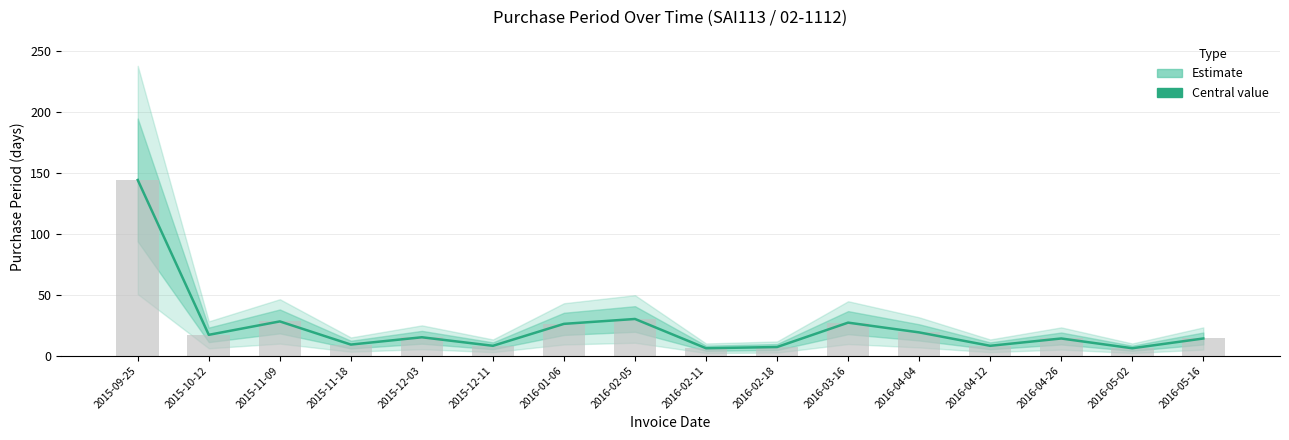

Approximately how many times larger is the value at 2016-01-06 compared to 2015-12-03?

1.7